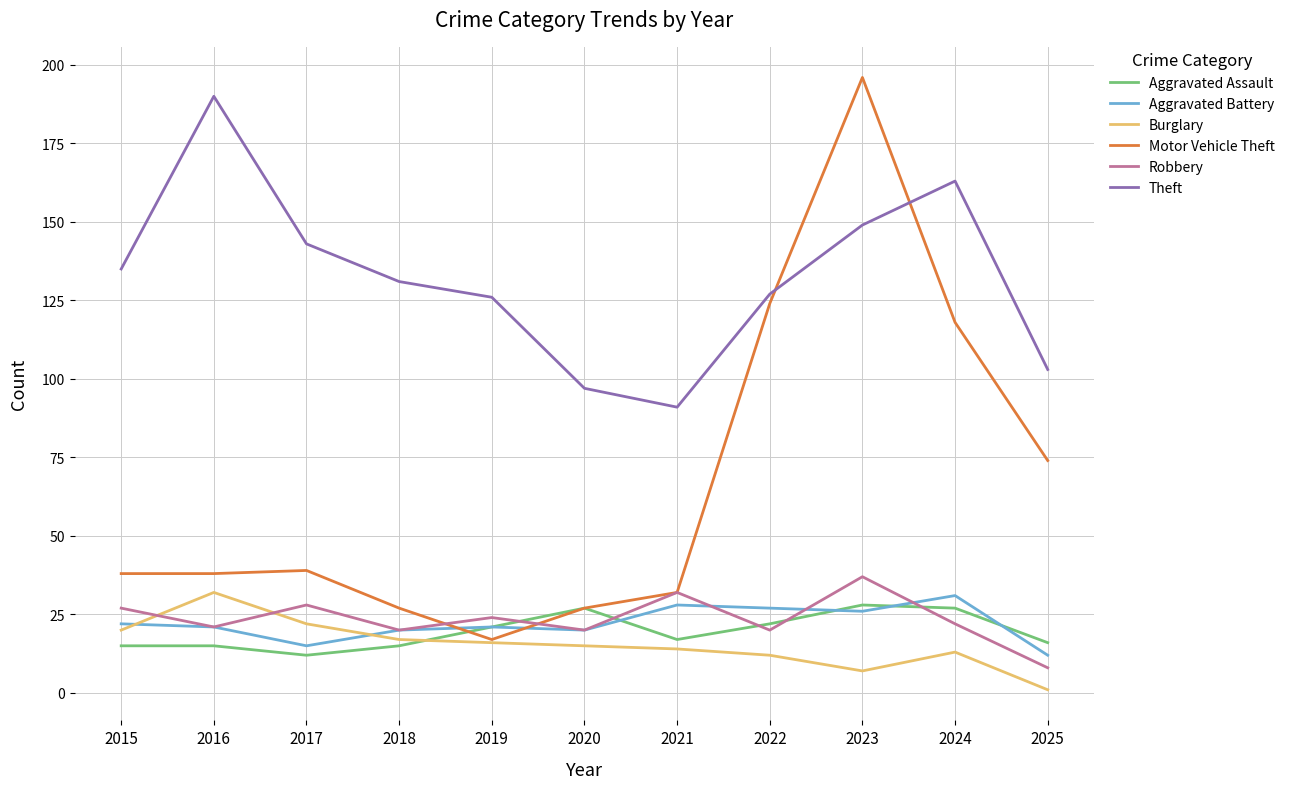

What is the sum of the Motor Vehicle Theft values at 2022 and 2025?

198